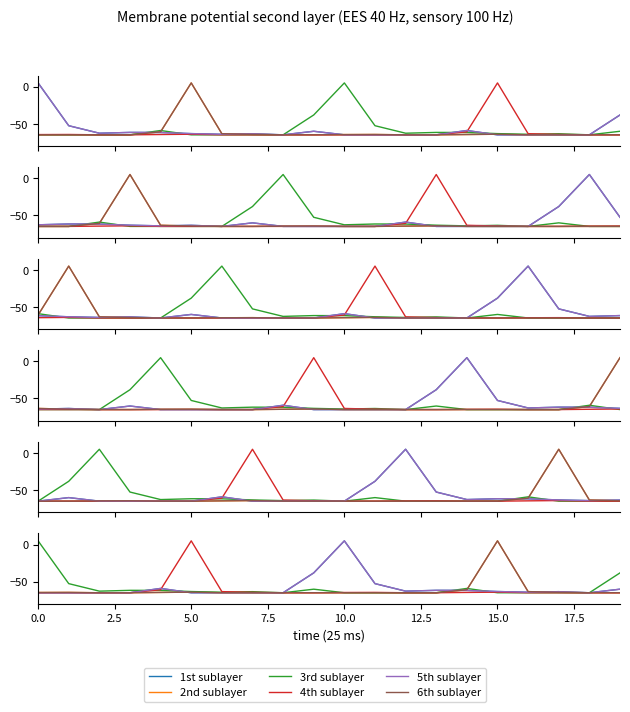

What is the difference between the second highest and minimum values in the 4th sublayer series?

4.1